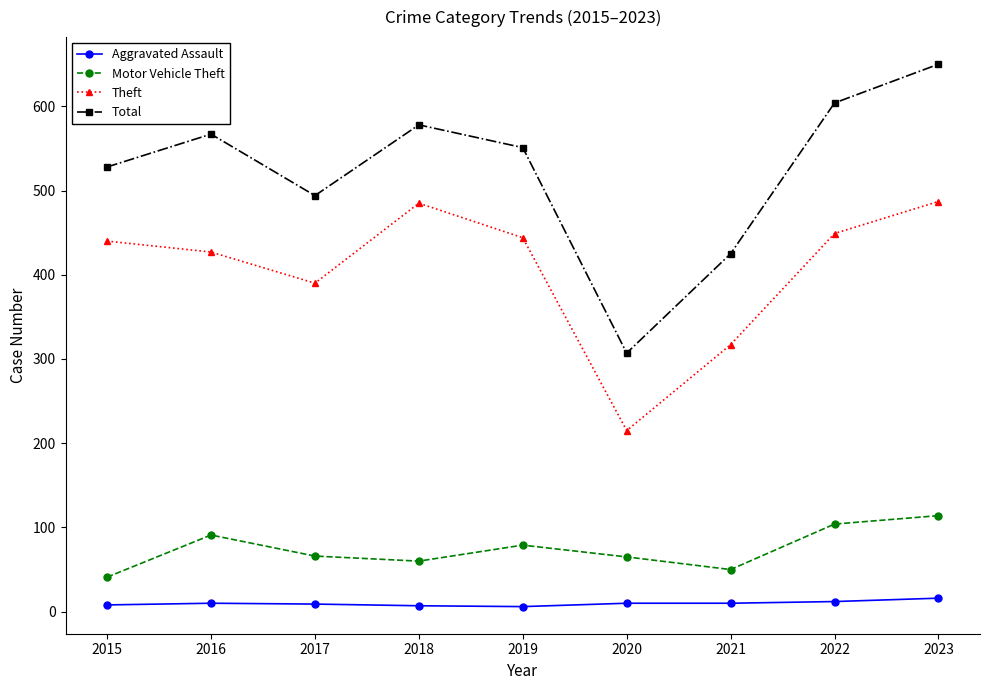

Is it true that Theft equals 444 at 2019?

True